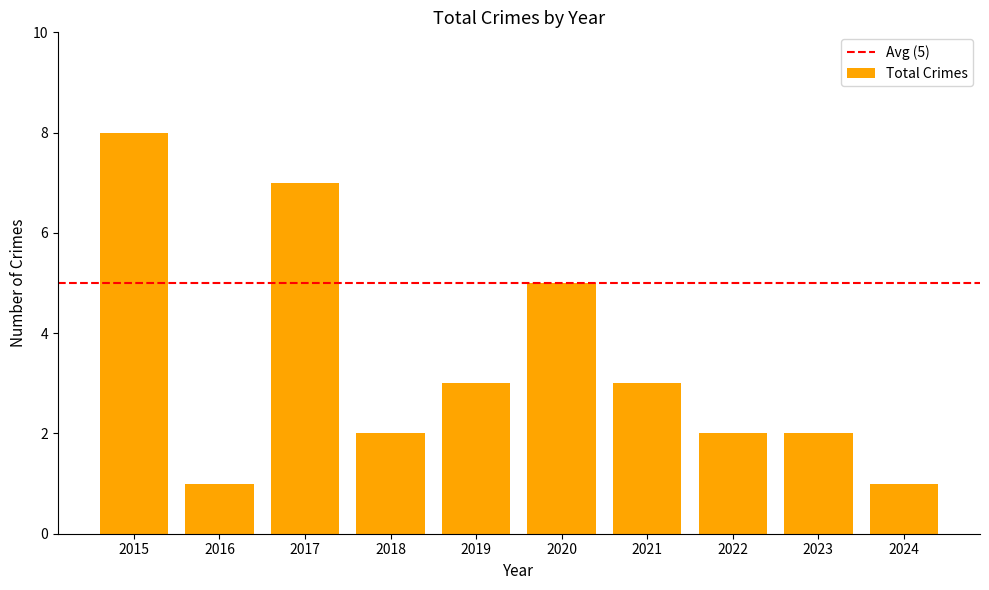

Reading right to left, transcribe all the data shown in this chart.

2024=1	2023=2	2022=2	2021=3	2020=5	2019=3	2018=2	2017=7	2016=1	2015=8